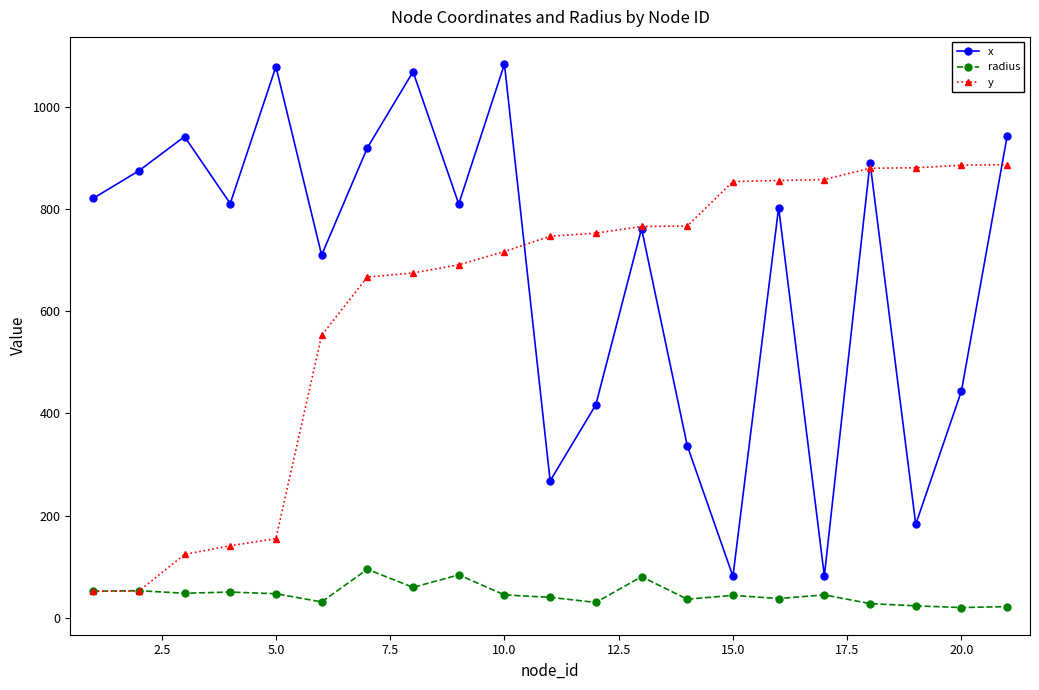

In x, how many points are higher than both neighbors (excluding endpoints)?

7